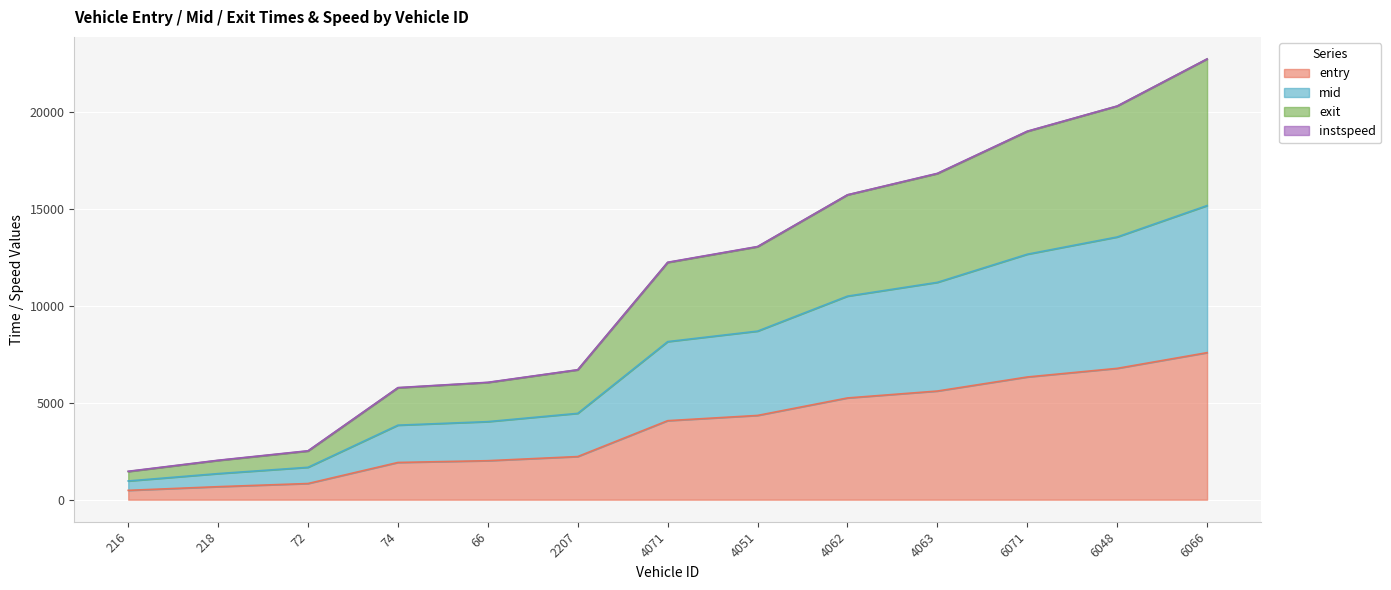

The value of exit at 72 is 896.3. True or false?

False